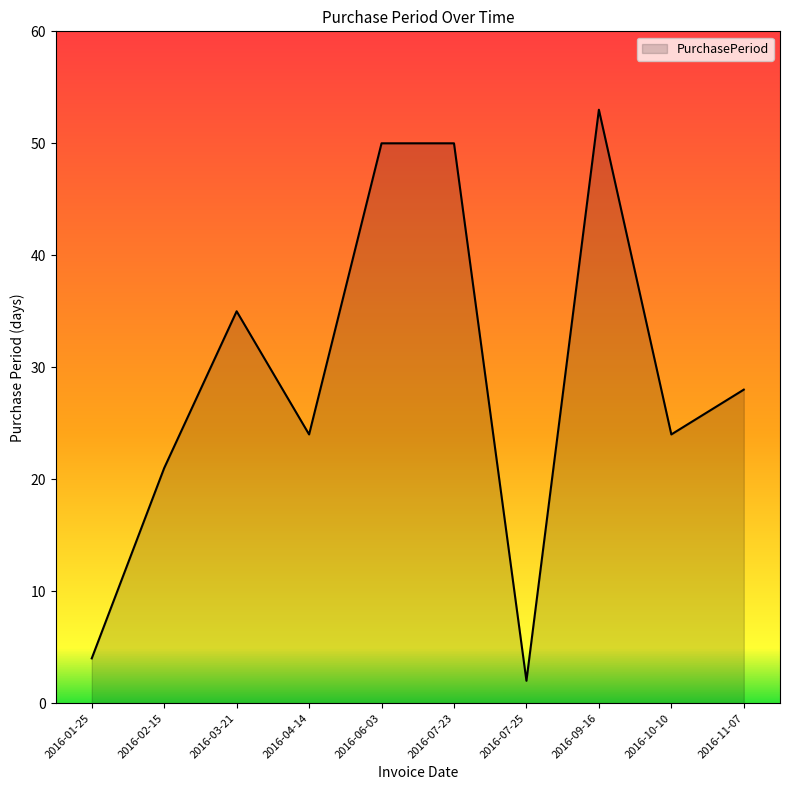

Reading right to left, extract all data points from this chart.

2016-11-07=28	2016-10-10=24	2016-09-16=53	2016-07-25=2	2016-07-23=50	2016-06-03=50	2016-04-14=24	2016-03-21=35	2016-02-15=21	2016-01-25=4